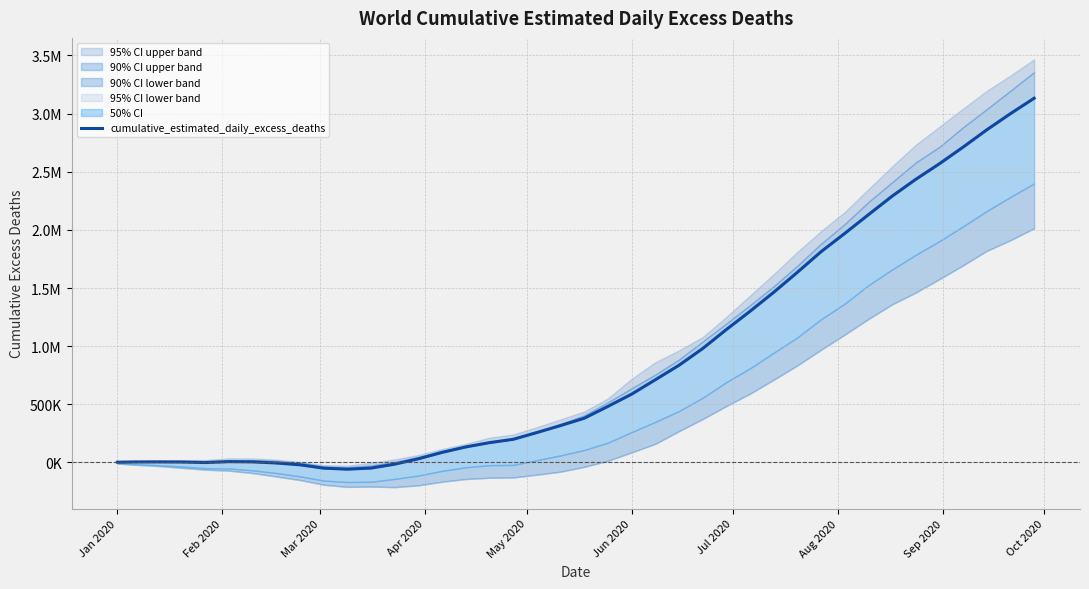

Reading left to right, list all the values displayed in this chart.

2131.1	4335.8	4877.6	4029.8	-716.8	6884.9	4992.5	-4660.8	-20285.5	-49159.1	-57835.4	-48236.6	-14522.3	31753.4	86676.3	133511.7	170391.0	199101.9	257299.9	317219.6	380391.0	482135.4	587157.0	710869.4	835482.5	979347.0	1142691.2	1299565.4	1463074.3	1635000.0	1812281.9	1969281.7	2130367.6	2289578.7	2434637.6	2568744.5	2711851.9	2860379.9	2999582.4	3132091.9